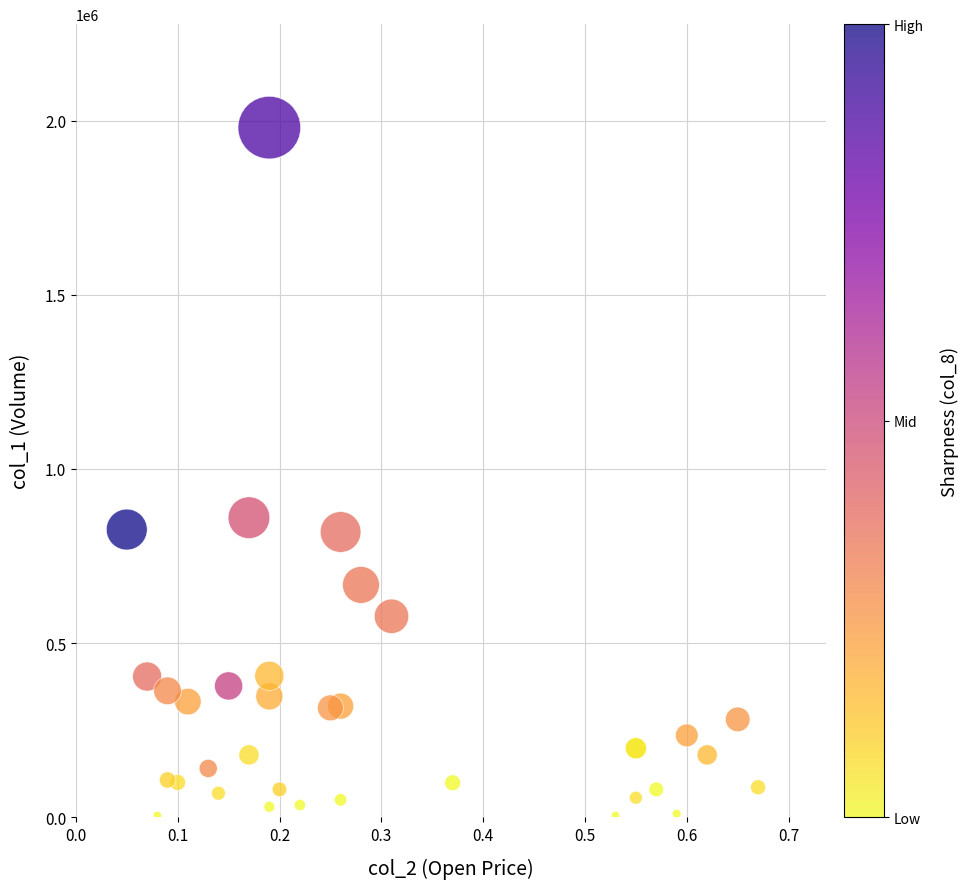

What Y value in the scatter plot is closest to 992500?

860000